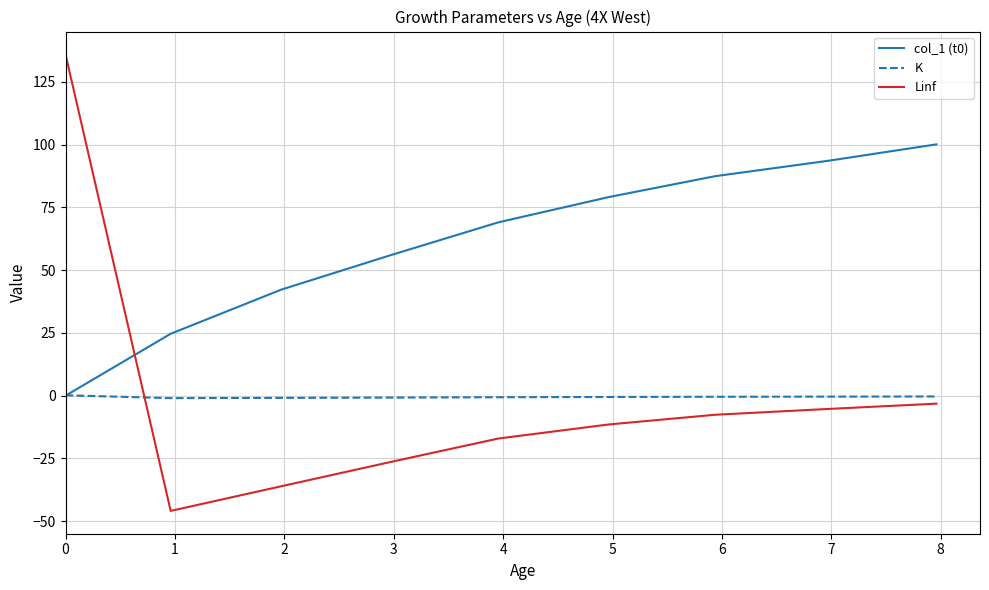

After their last crossing, which series has the higher values: Linf or col_1 (t0)?

col_1 (t0)